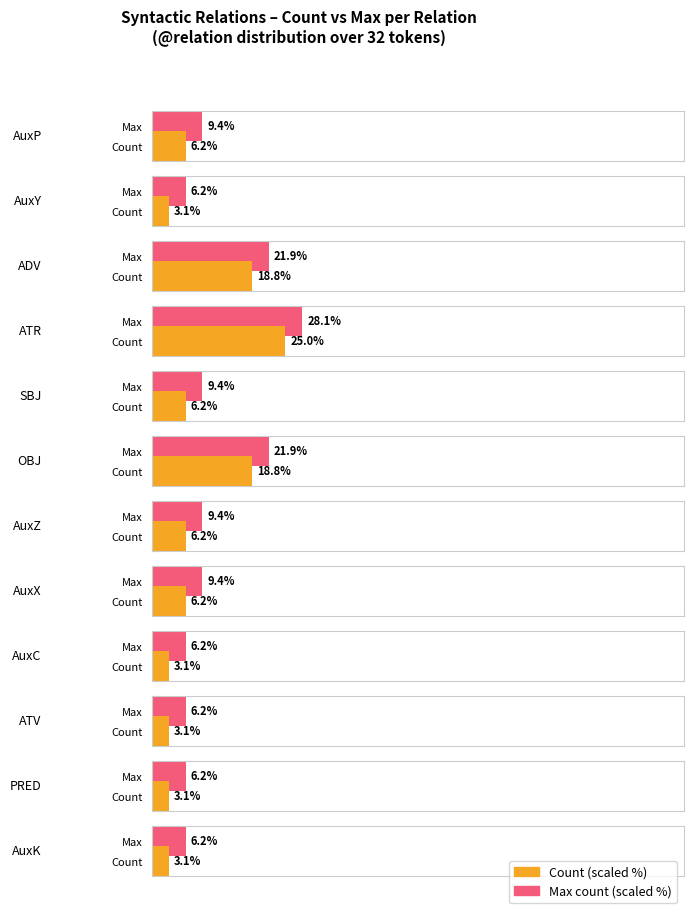

Reading right to left, transcribe all the data shown in this chart.

1	1	1	1	2	2	6	2	8	6	1	2